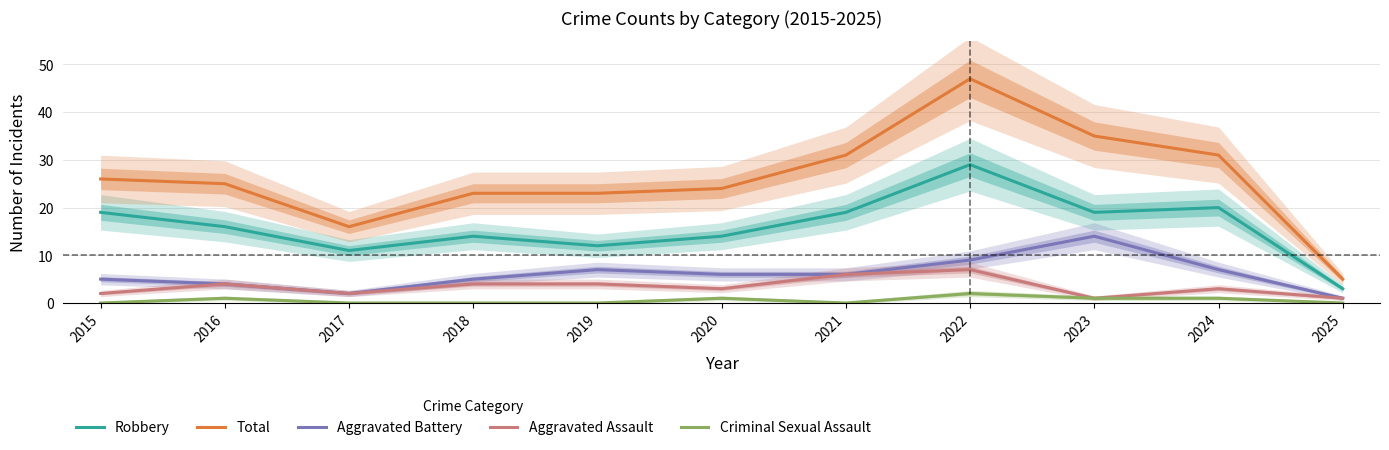

What is the sum of the Aggravated Battery values at 2023 and 2017?

16